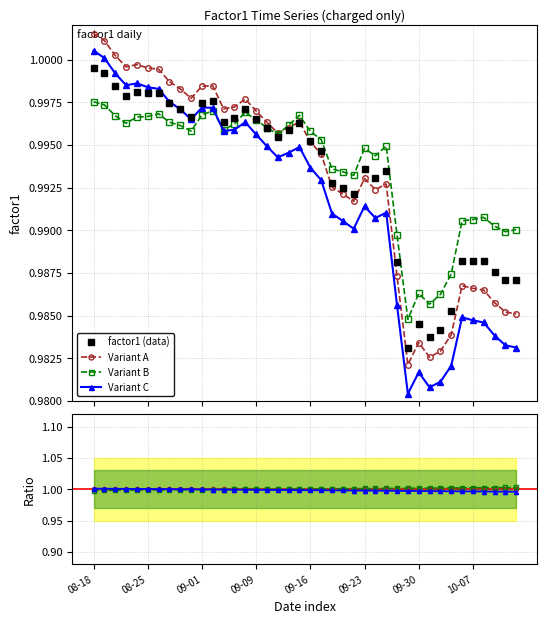

Is it true that ratio equals 0.4 at 2012-03?

False